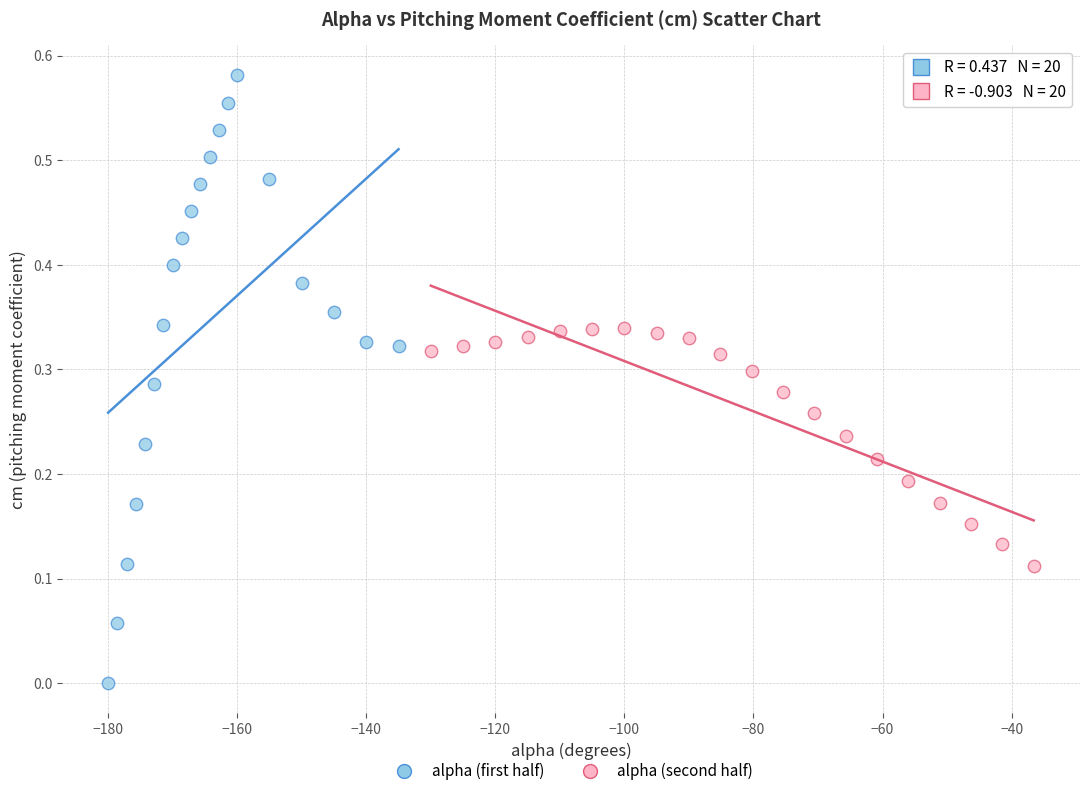

Which series reaches the maximum Y coordinate?

alpha (first half)